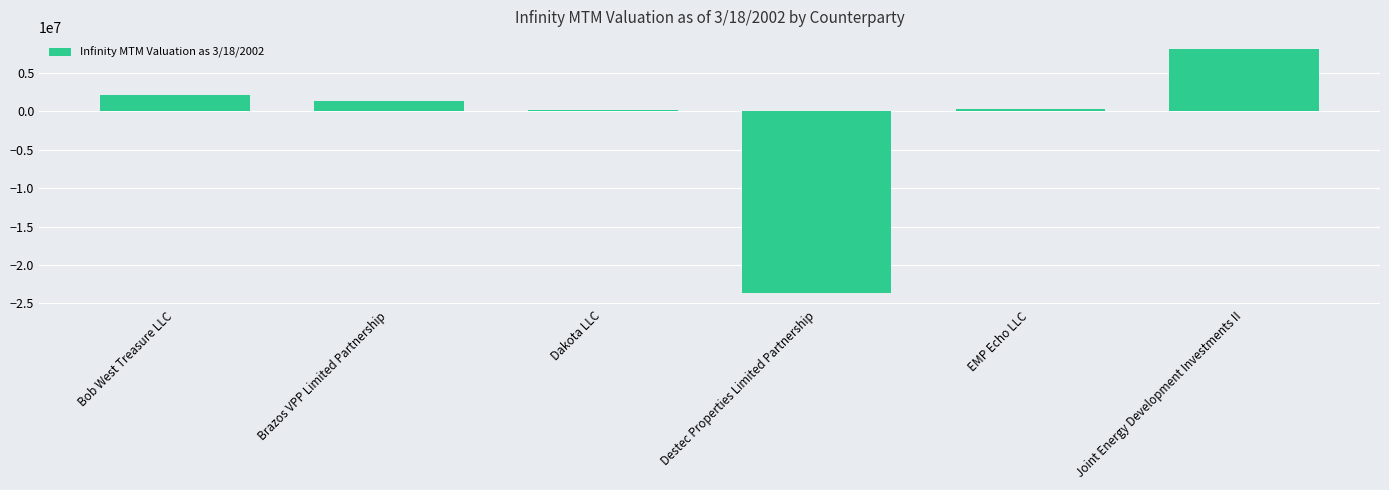

The chart shows a value of 14513131.0 at Joint Energy Development Investments II. True or false?

False